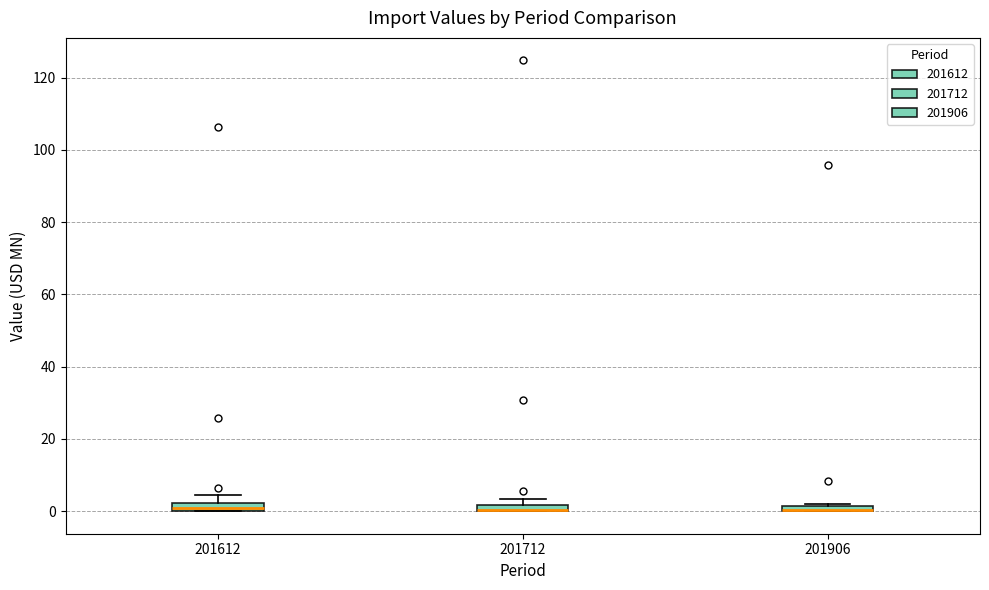

Where is the upper edge of the box at x = 201712 on the y-axis? The values are not printed on the chart, so give them approximately, as read against the axis.

2